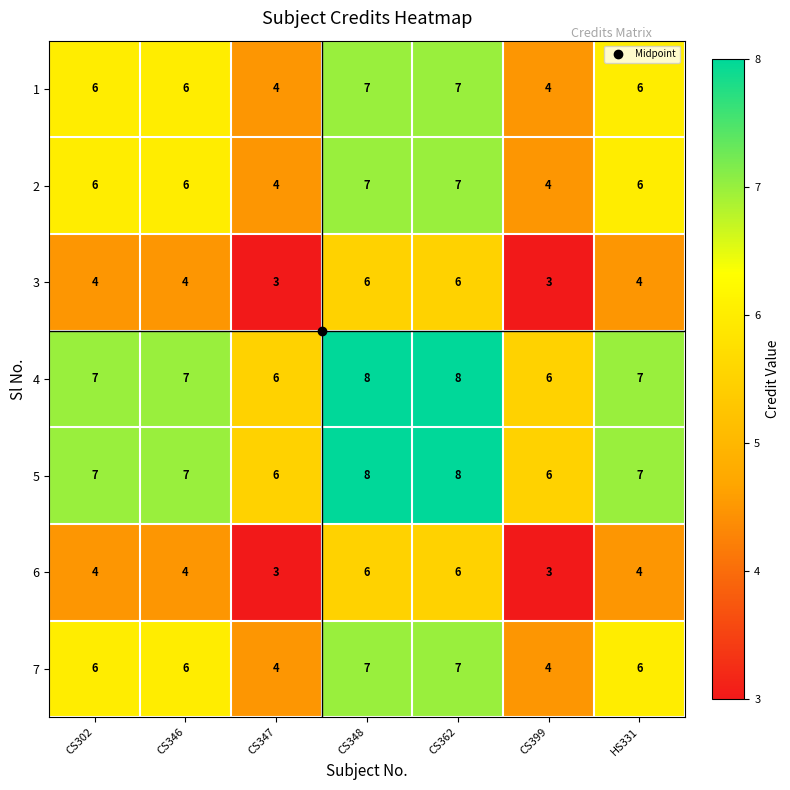

Read the 6 value at CS348.

6